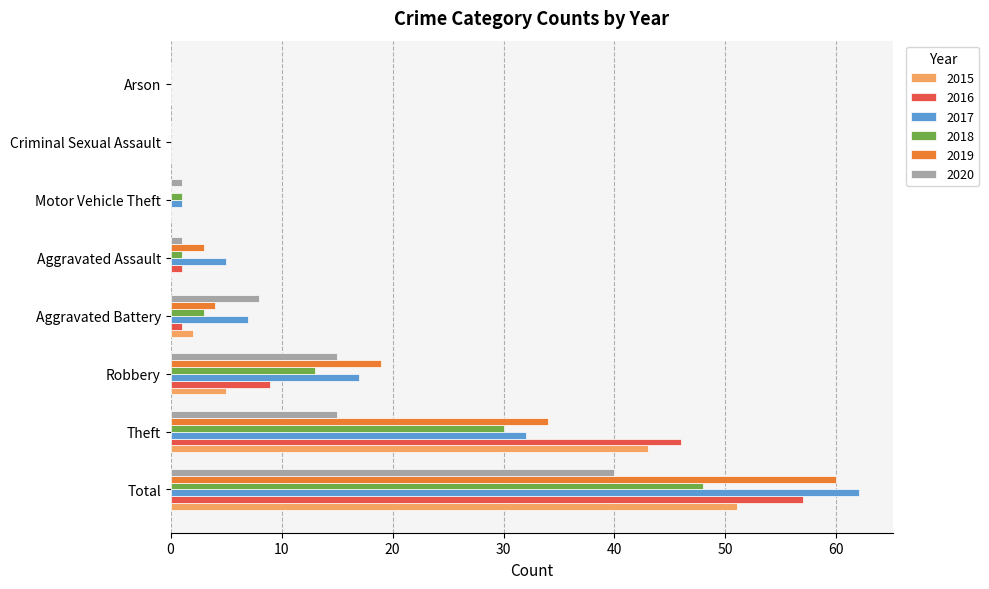

What is the difference between the 2019 values at Total and Arson?

60